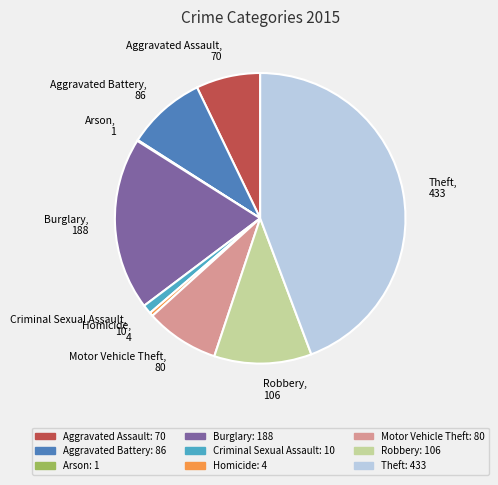

Is Aggravated Battery the majority of the pie?

No